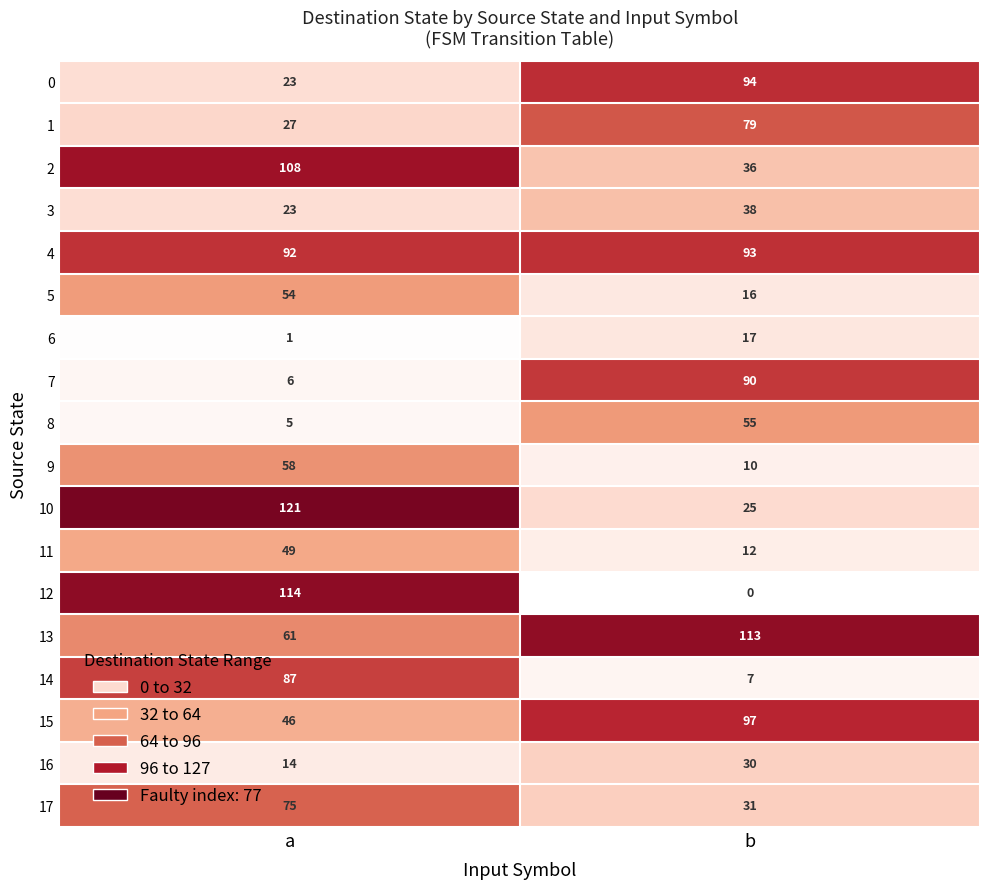

At which category does the chart reach its minimum across all series?

b